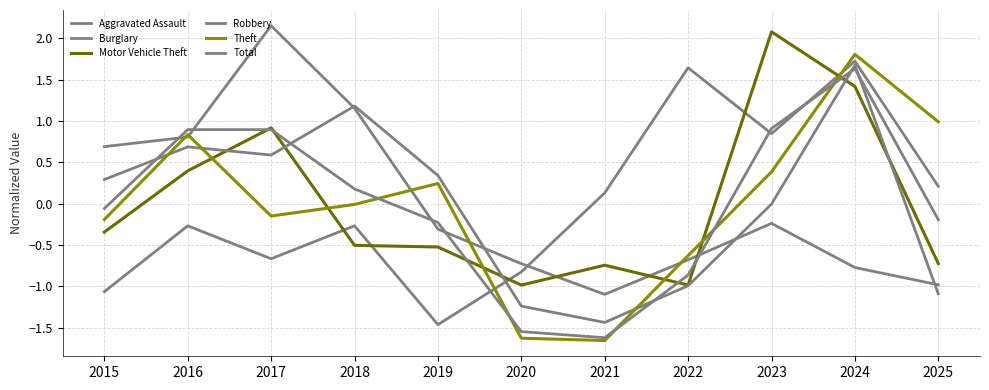

How many values in the Motor Vehicle Theft series exceed 0?

4